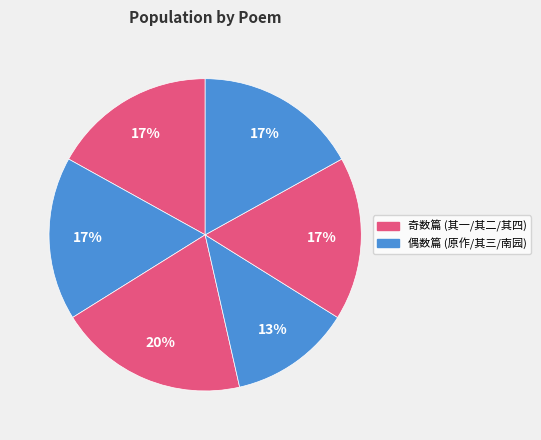

Count the number of slices in the pie.

6